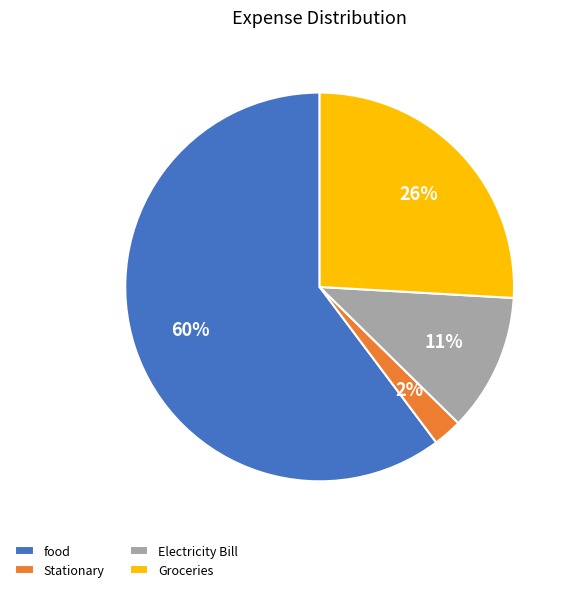

Between food and Groceries, which is larger?

food